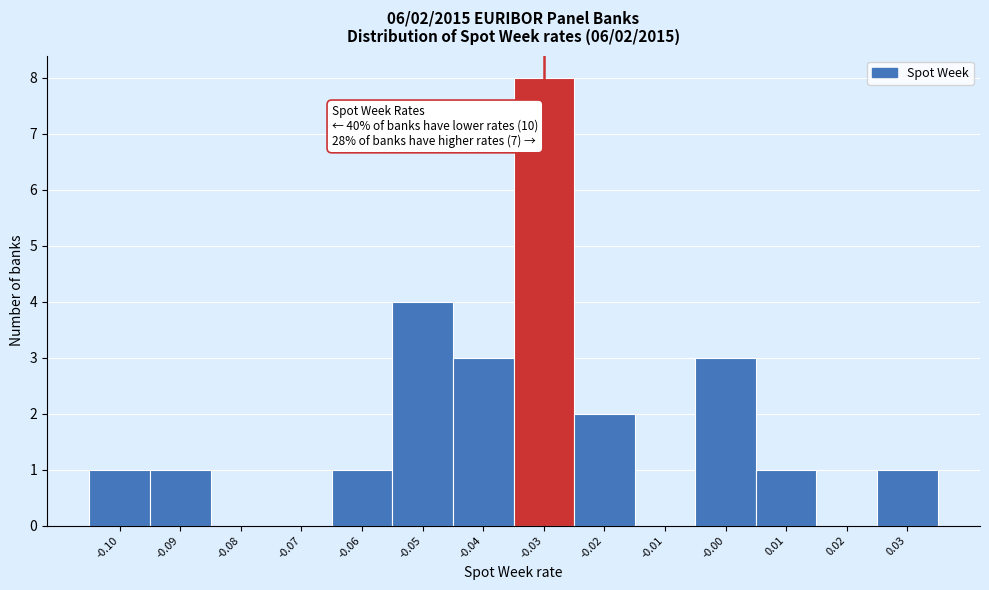

Which range on the x-axis has the tallest bar?

-0.035 to -0.025